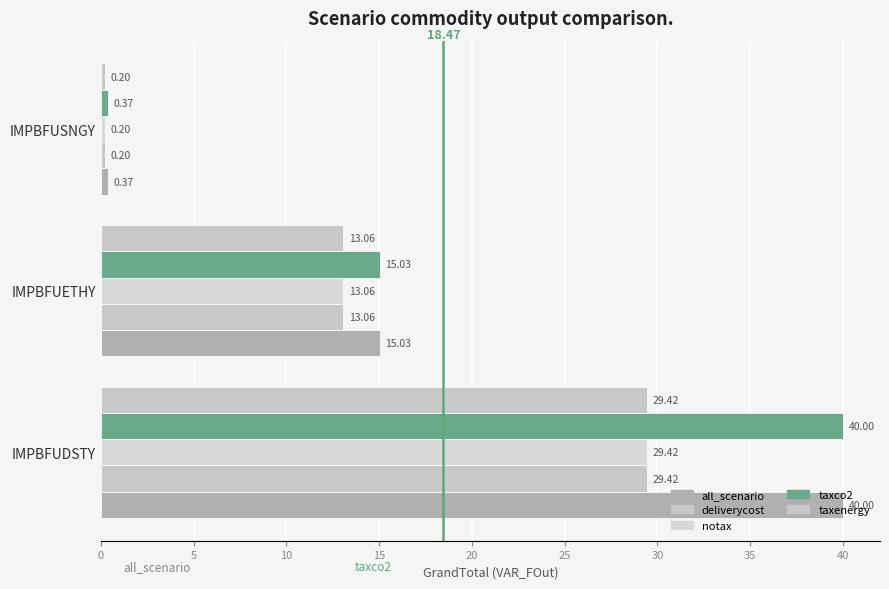

How many data points in taxco2 are above 15?

2